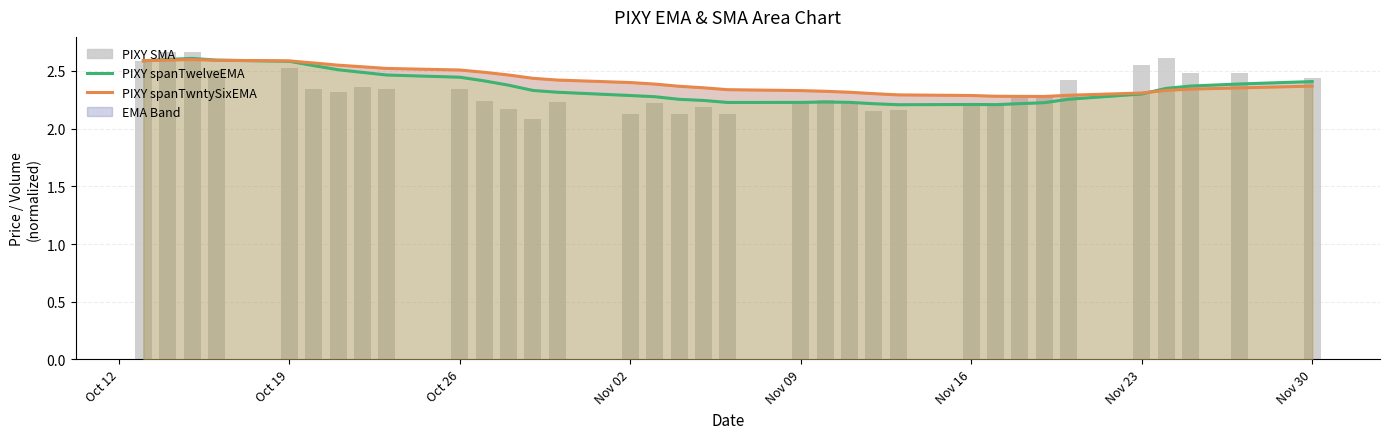

How many groups of bars are there?

34